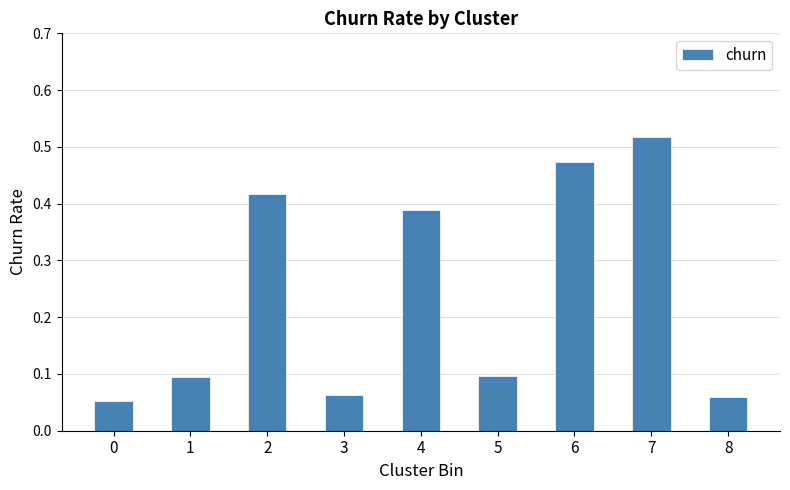

True or false: the data shows 0.1 at 0.

True